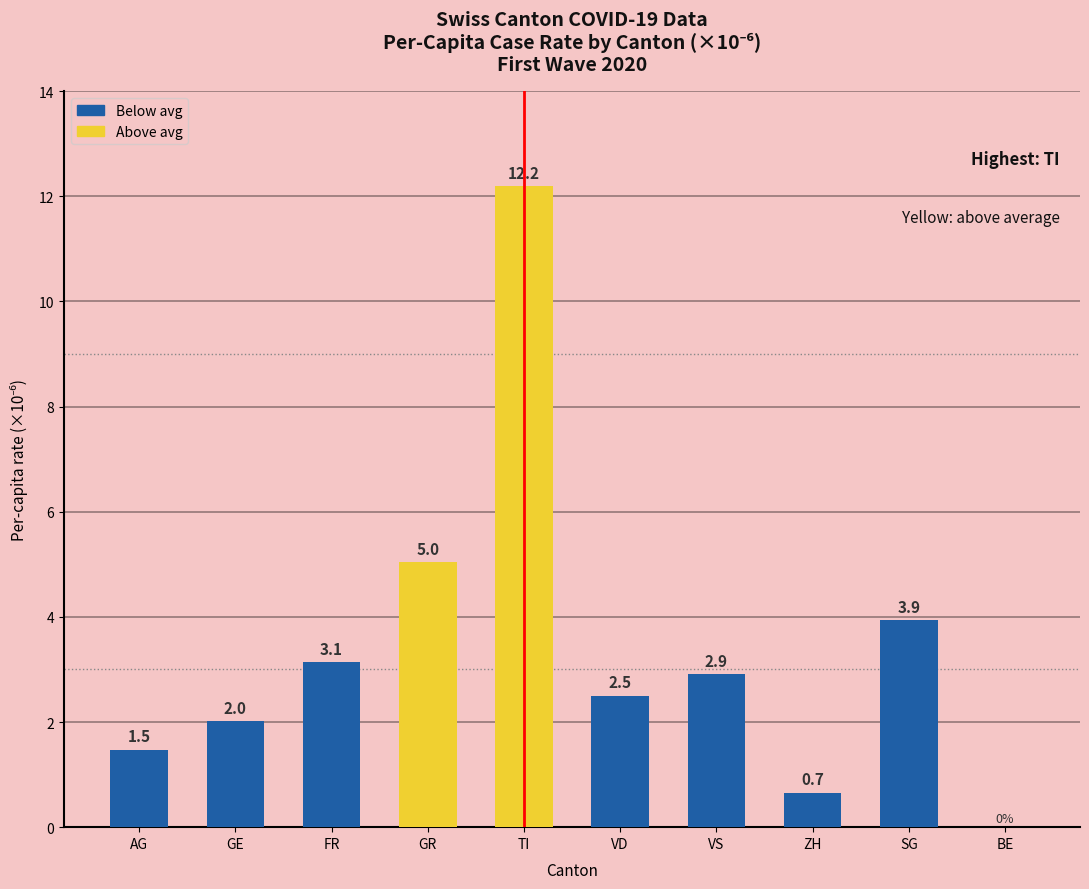

True or false: the data shows 2.5 at VD.

True